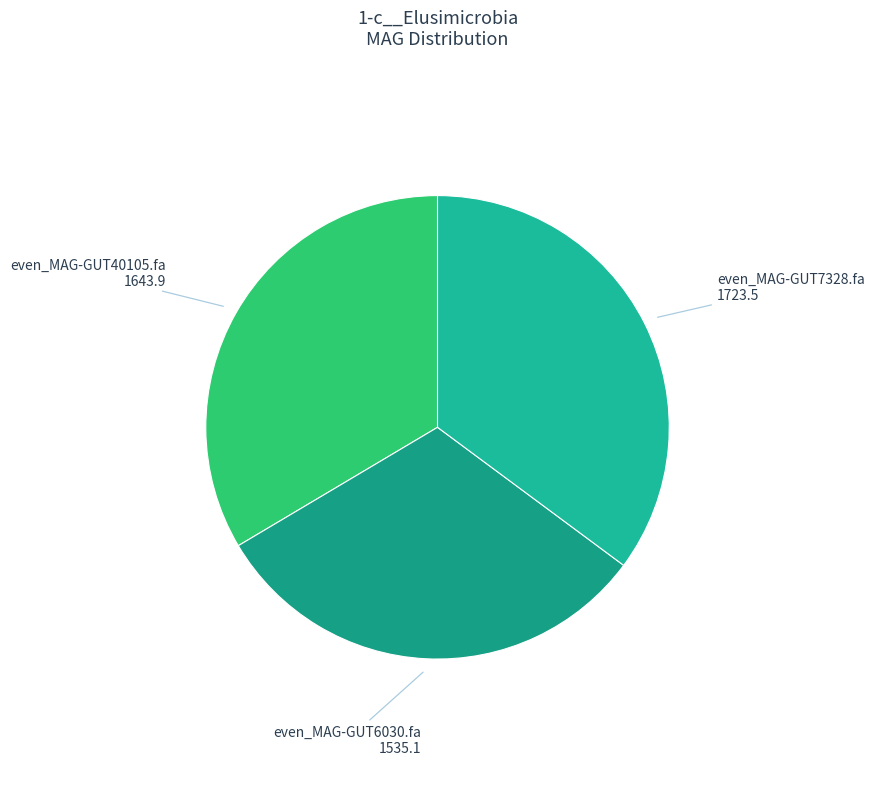

Rank the categories by value from highest to lowest.

even_MAG-GUT7328.fa, even_MAG-GUT40105.fa, even_MAG-GUT6030.fa